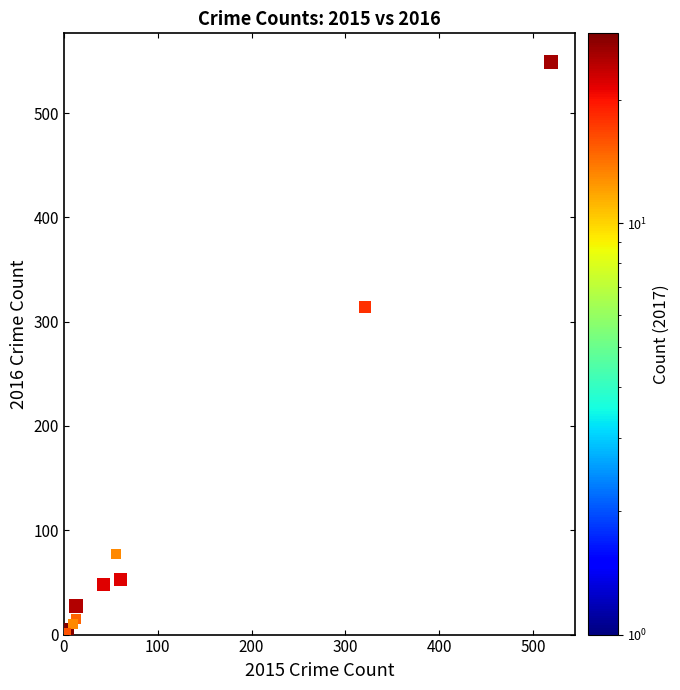

What Y value in the scatter plot is closest to 275?

314